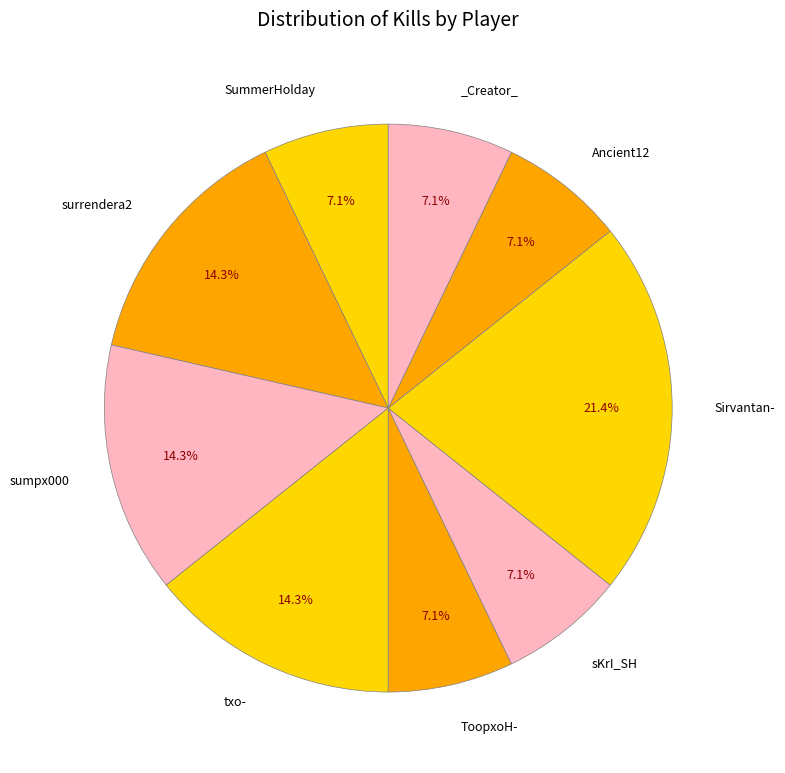

How many segments does this pie chart have?

9